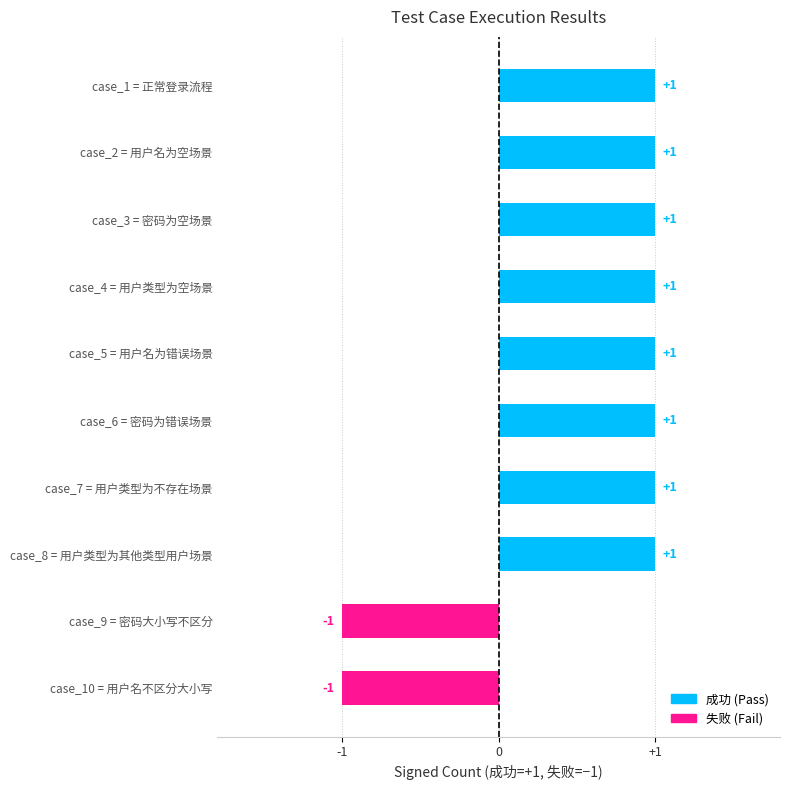

Reading bottom to top, list all the values displayed in this chart.

-1	-1	1	1	1	1	1	1	1	1